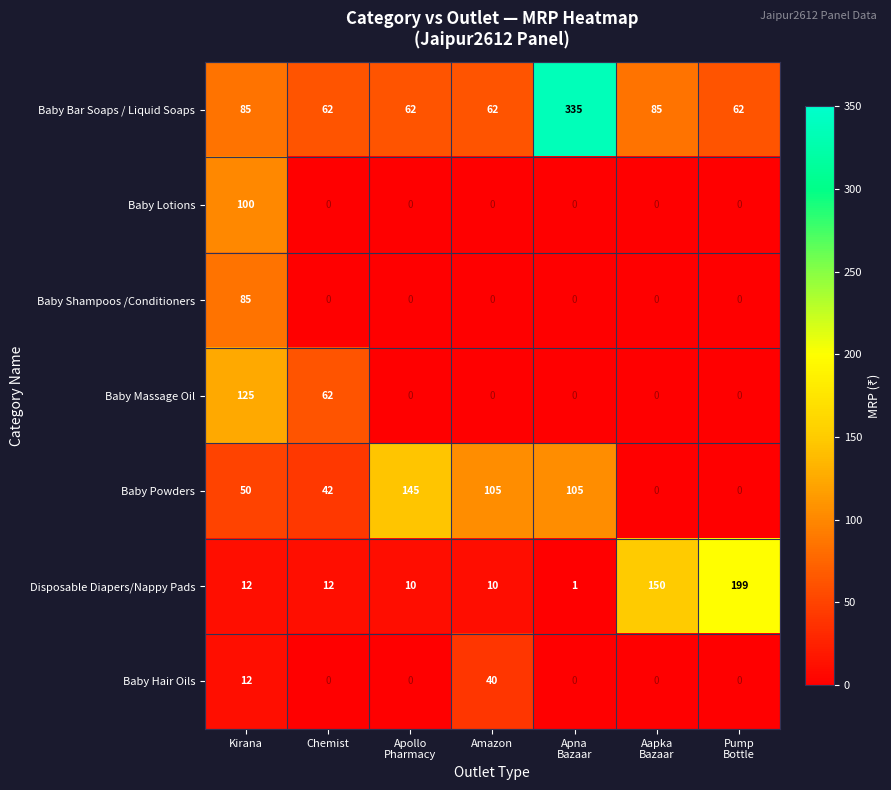

How many distinct data groups are displayed?

7